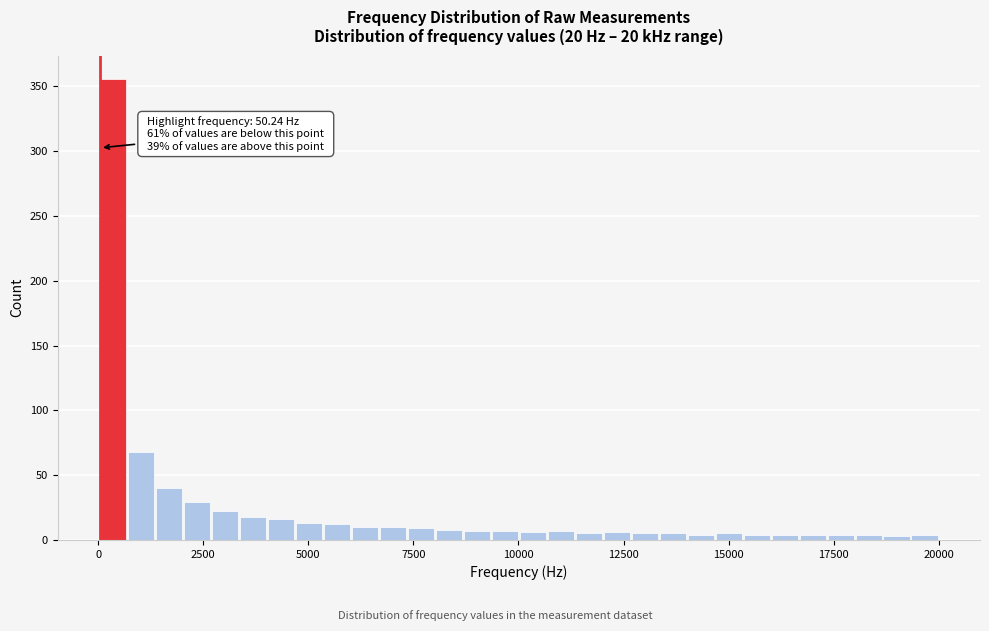

Read against the x-axis, roughly where is the centre of the tallest bar?

500